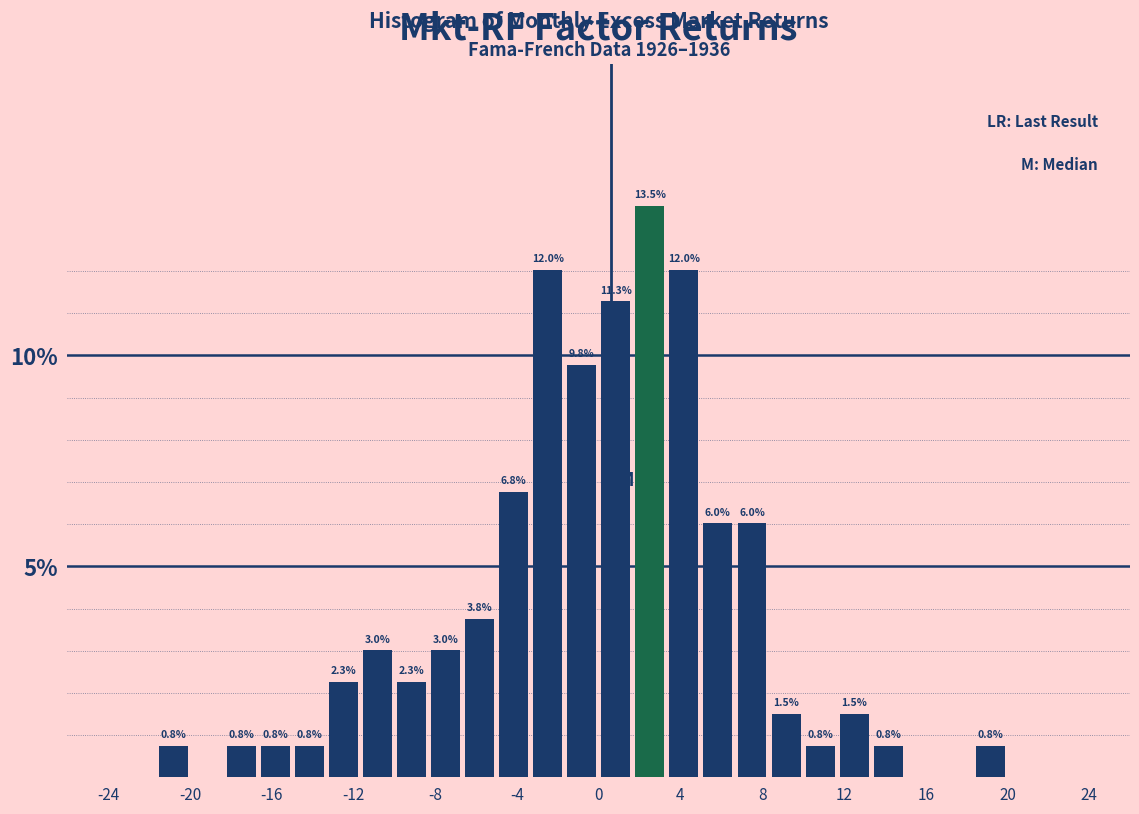

Read against the x-axis, roughly where is the centre of the tallest bar?

2.5